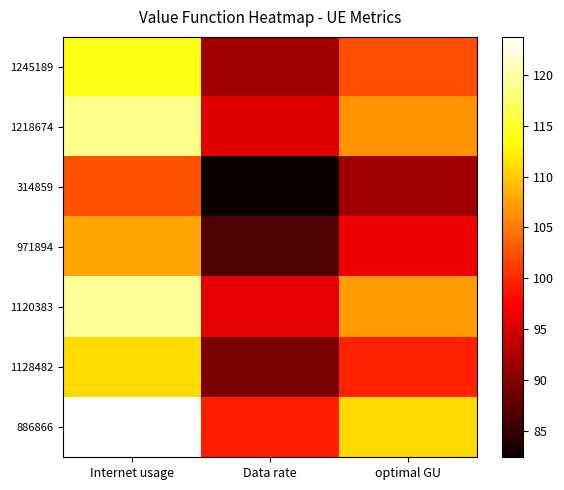

Rank the series by their maximum value, from highest to lowest.

886866, 1120383, 1218674, 1245189, 1128482, 971894, 314859